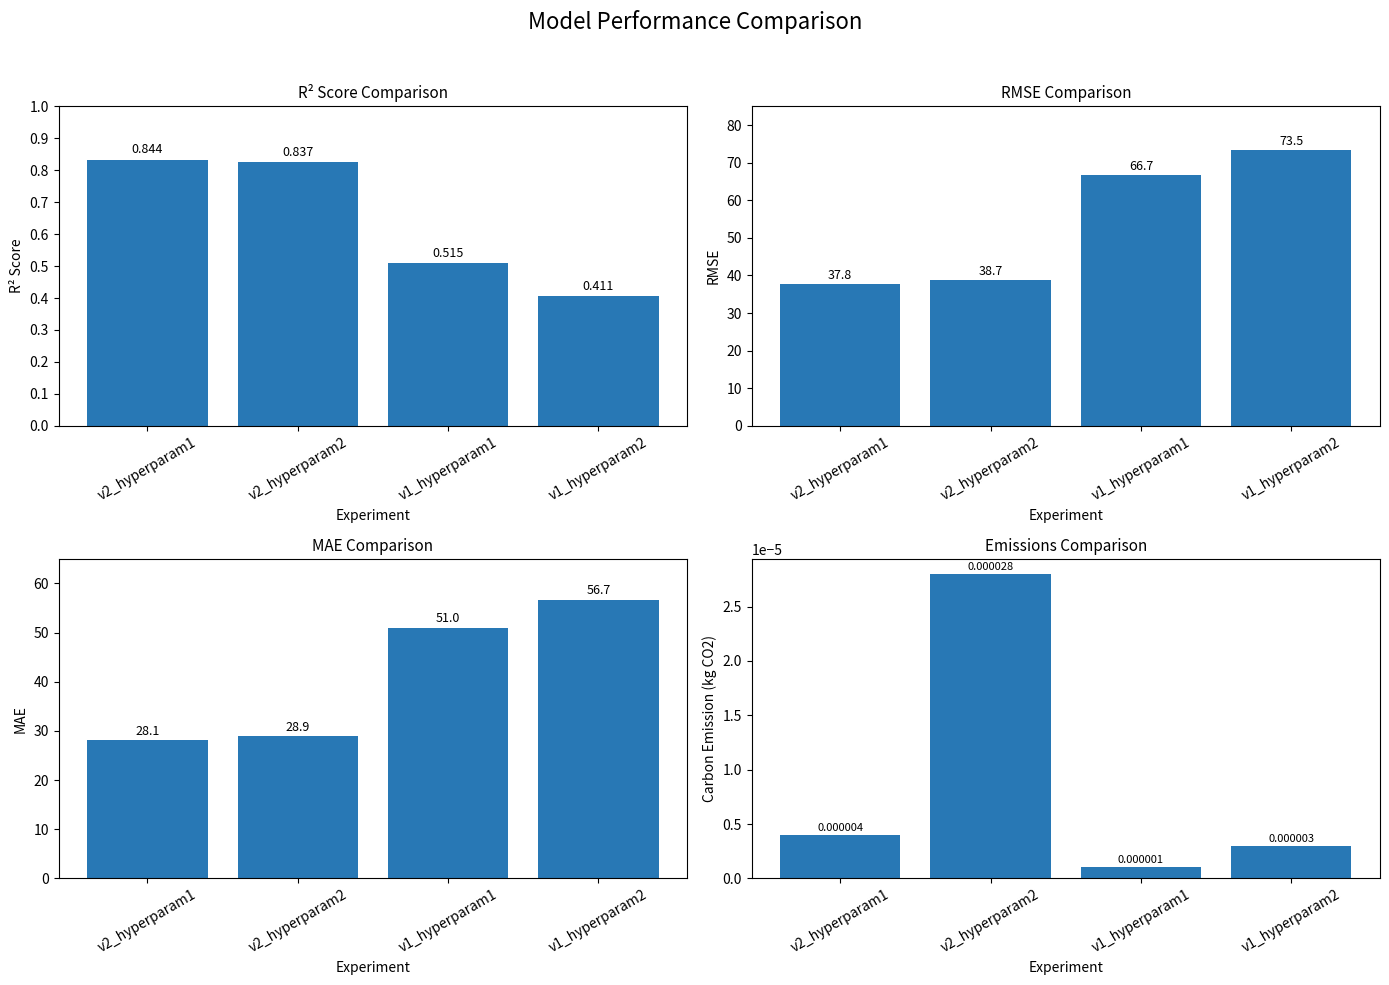

List the series in order of their peak value, highest first.

RMSE, MAE, R² Score, Emissions